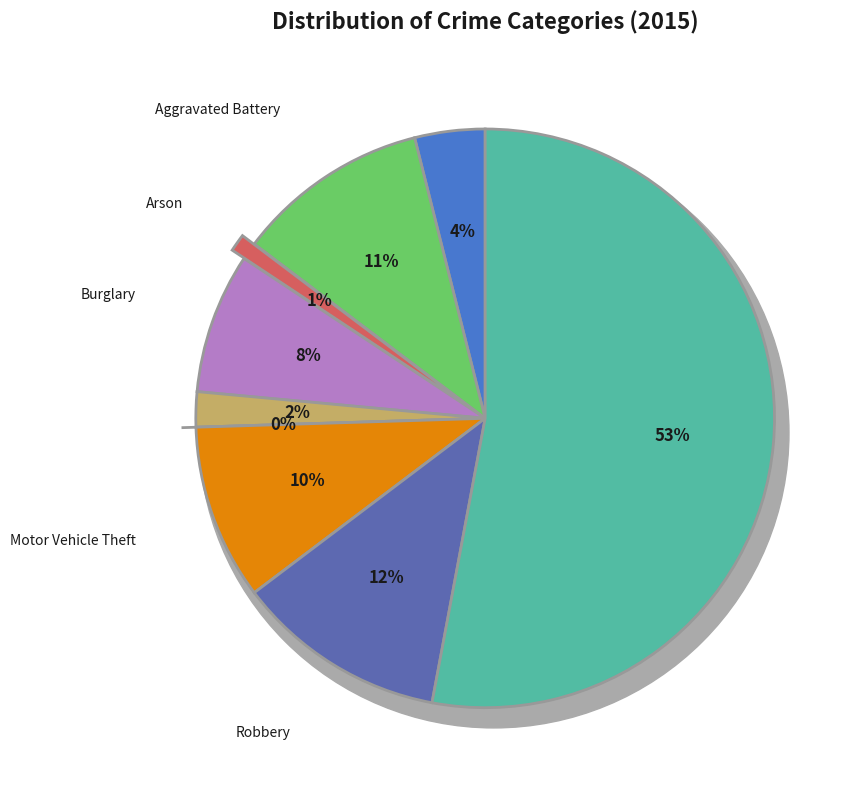

To the nearest percent, what is the average slice percentage?

11%